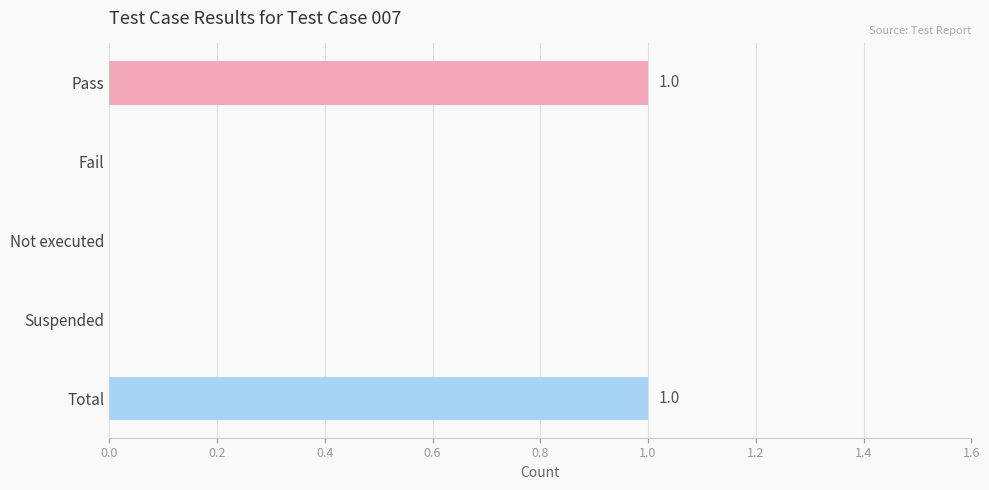

Are the bars grouped side by side (vs. stacked)?

No